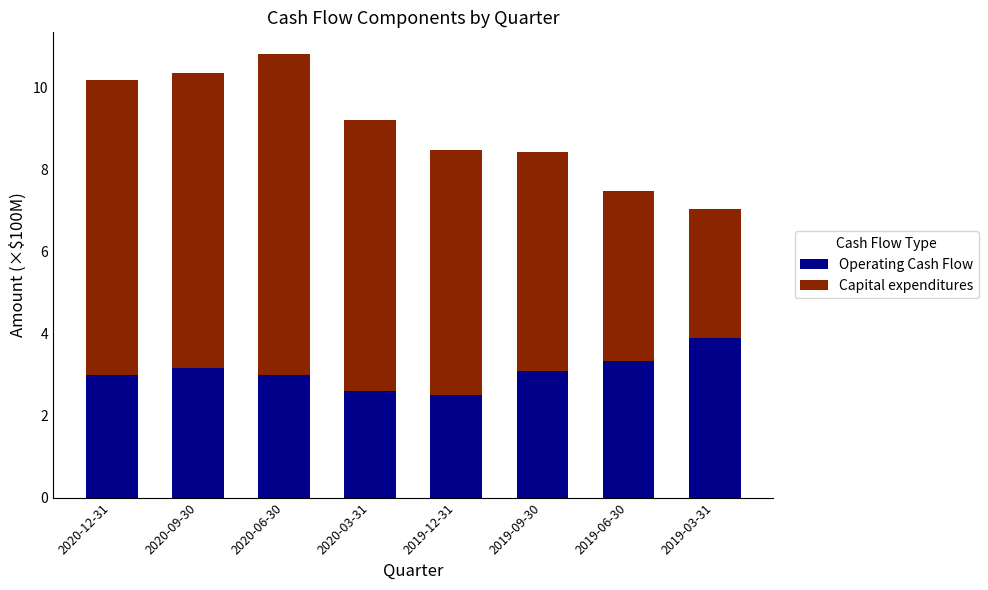

Reading left to right, transcribe the values for Operating Cash Flow.

2020-12-31=3.0	2020-09-30=3.2	2020-06-30=3.0	2020-03-31=2.6	2019-12-31=2.5	2019-09-30=3.1	2019-06-30=3.3	2019-03-31=3.9